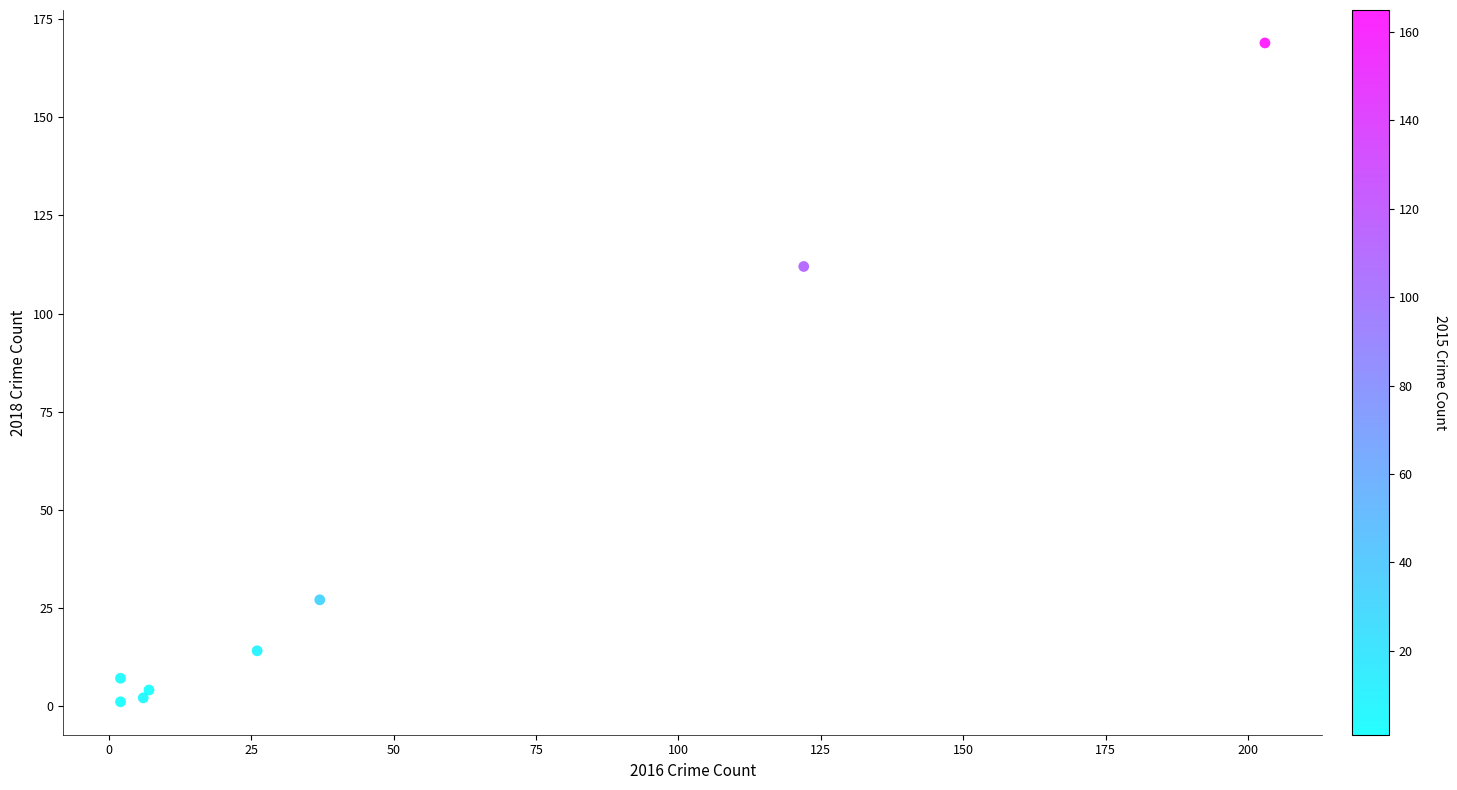

What Y value in the scatter plot is closest to 85?

112